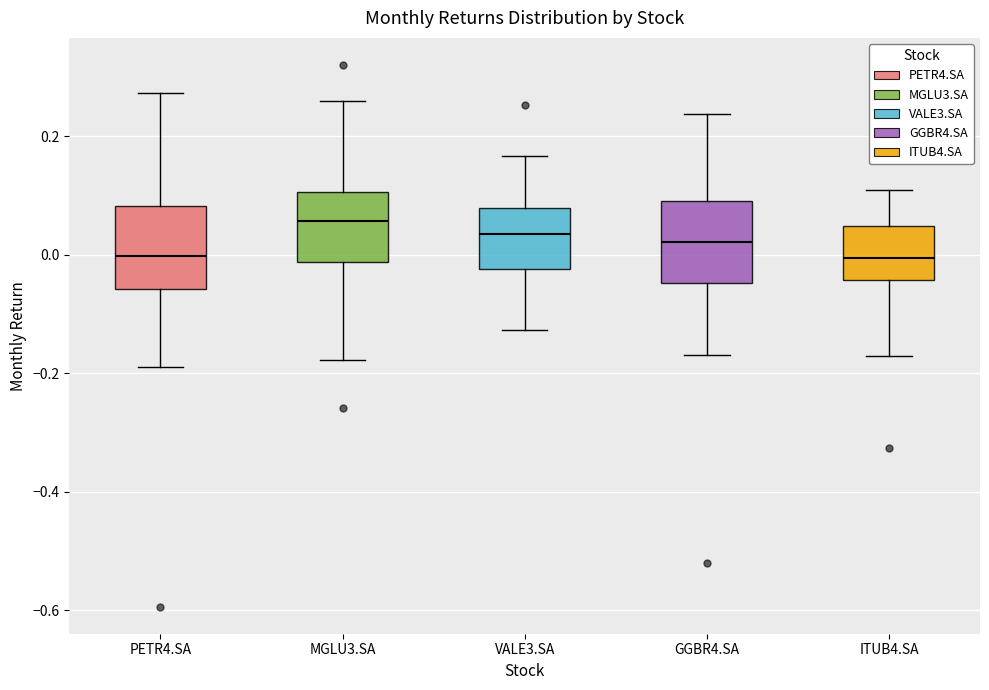

Where does the lower whisker of the box for MGLU3.SA end on the y-axis? The values are not printed on the chart, so give them approximately, as read against the axis.

-0.18